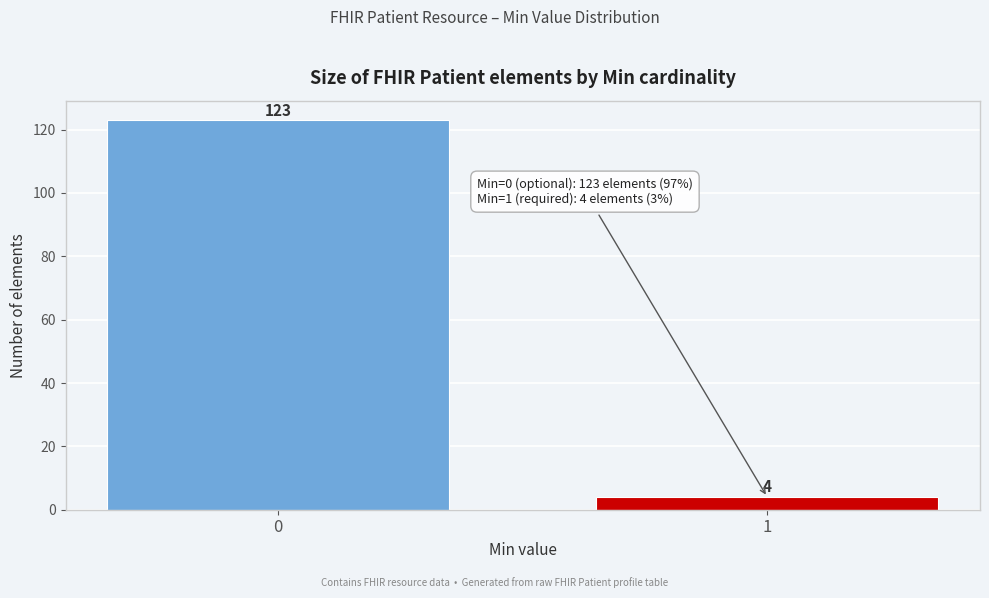

Reading right to left, extract all data points from this chart.

4	123